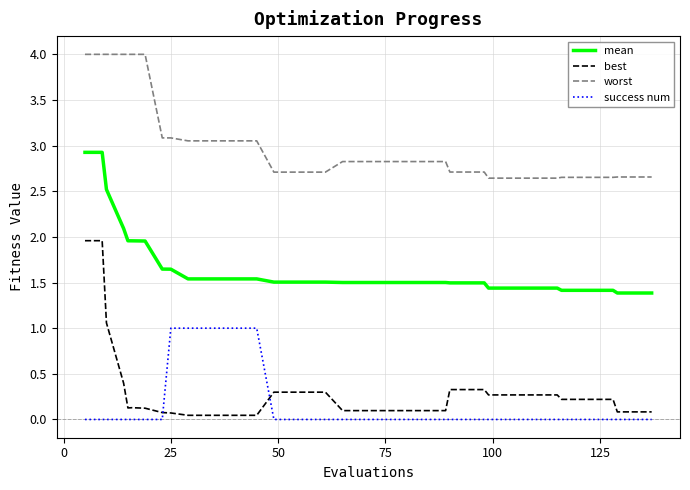

What is the sum of all success num values?

6.0